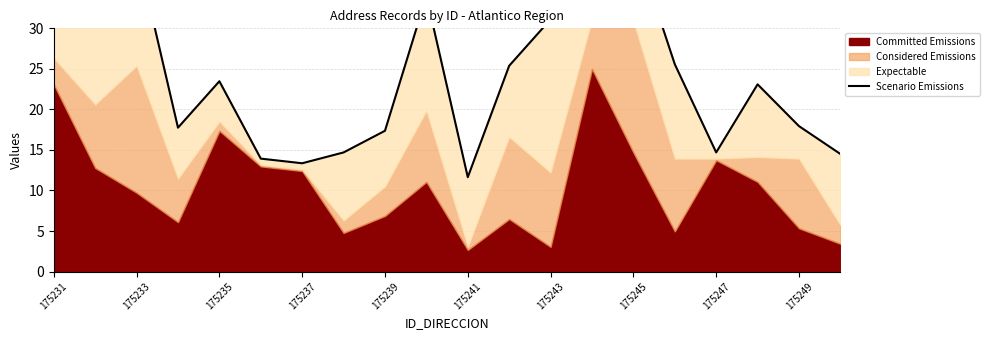

Reading left to right, transcribe all the data shown in this chart.

32.4	36.6	39.7	17.7	23.5	13.9	13.4	14.7	17.4	34.0	11.6	25.4	31.1	44.5	41.0	25.6	14.7	23.1	17.9	14.5